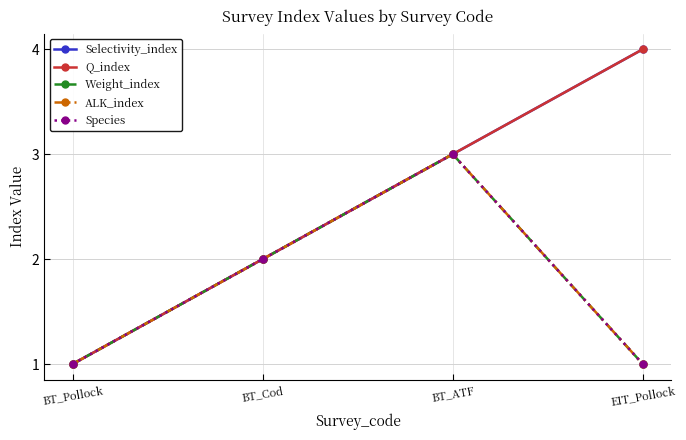

Reading right to left, transcribe all the data shown in this chart.

Selectivity_index: 4	3	2	1
Q_index: 4	3	2	1
Weight_index: 1	3	2	1
ALK_index: 1	3	2	1
Species: 1	3	2	1